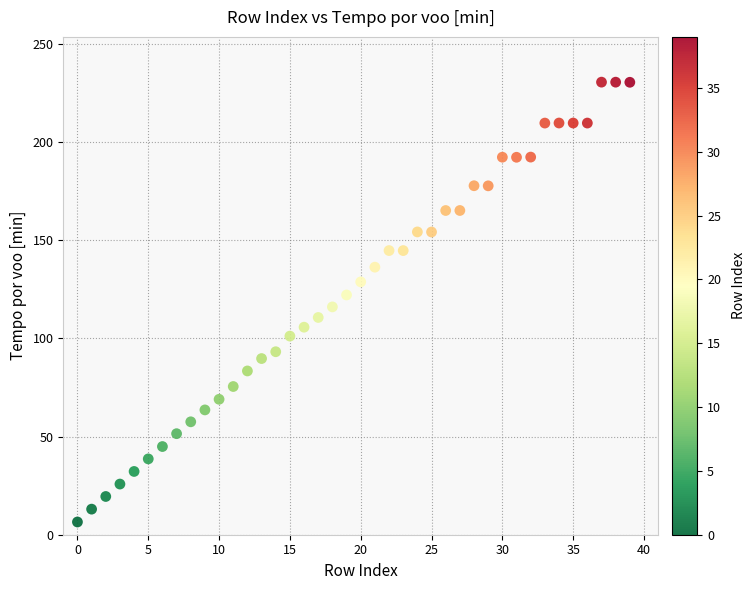

What is the range of Y values (max minus min)?

224.1